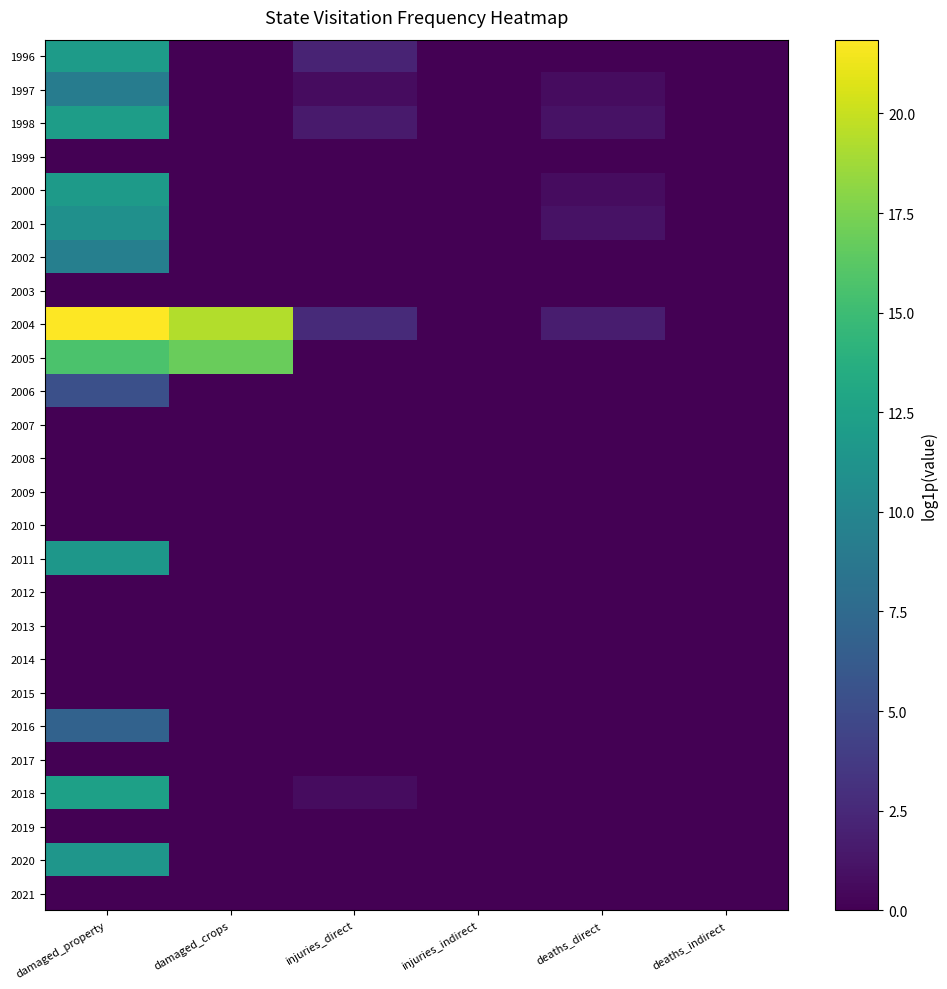

Which series has the largest total across all categories?

2004